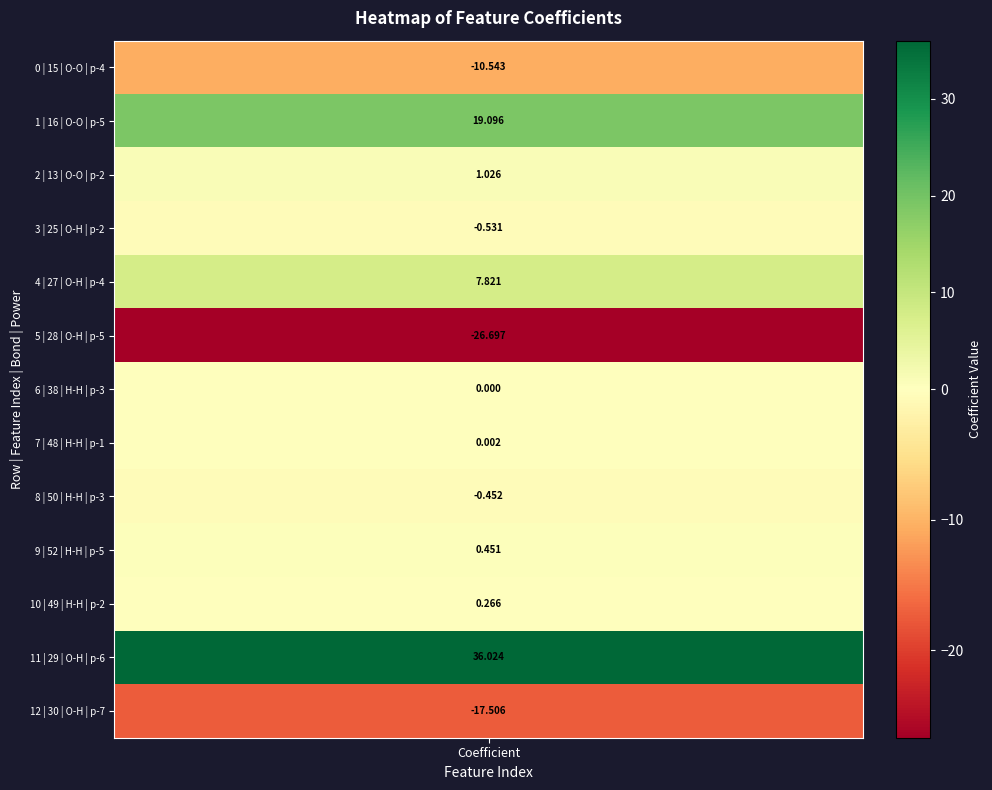

What is the lowest value of the coefficients series?

-26.7